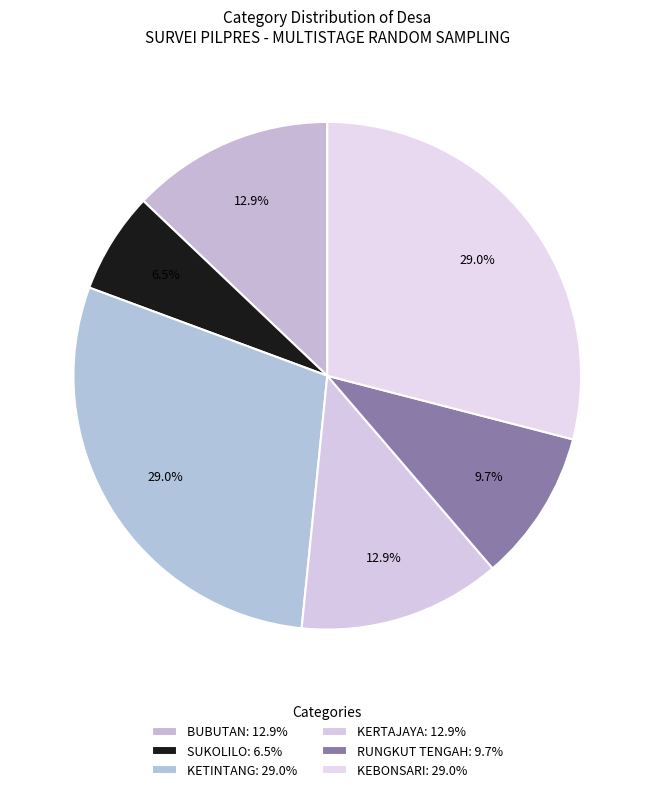

How many segments does this pie chart have?

6